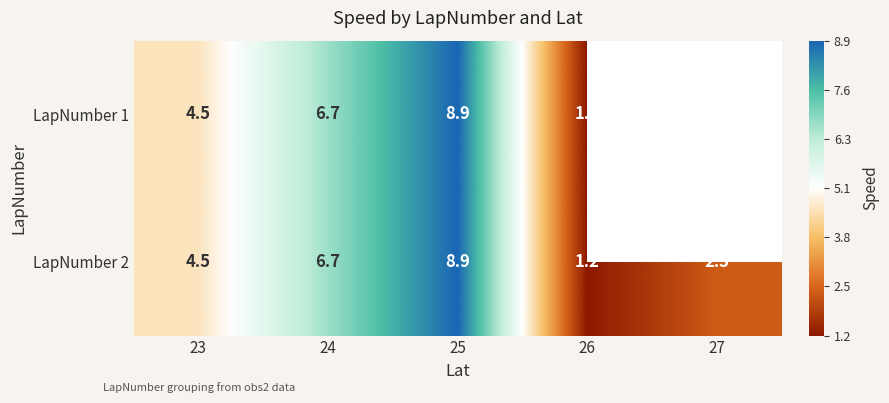

Where does the LapNumber 2 series first go above 4?

23